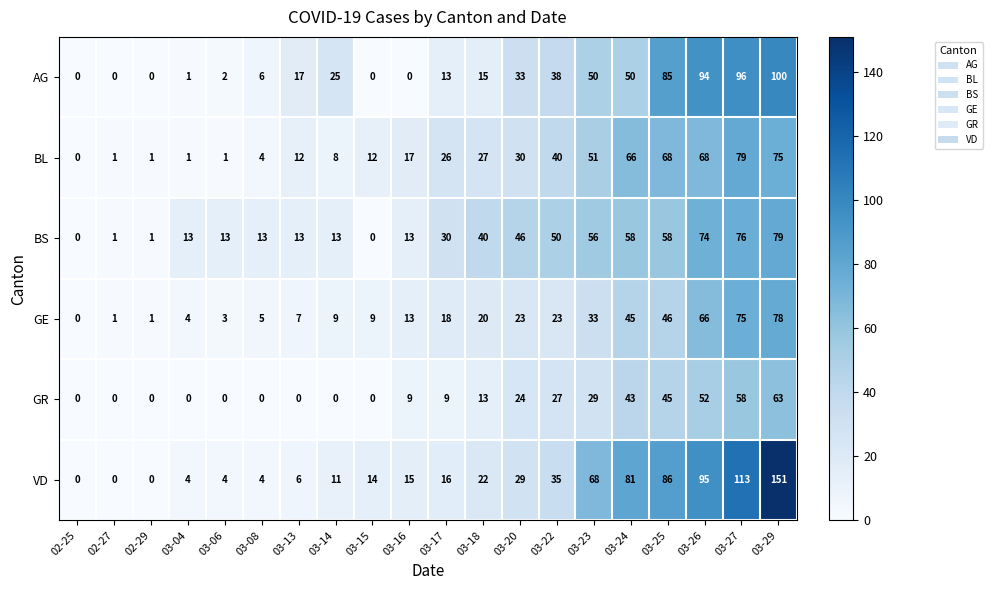

What is the greatest value displayed?

151